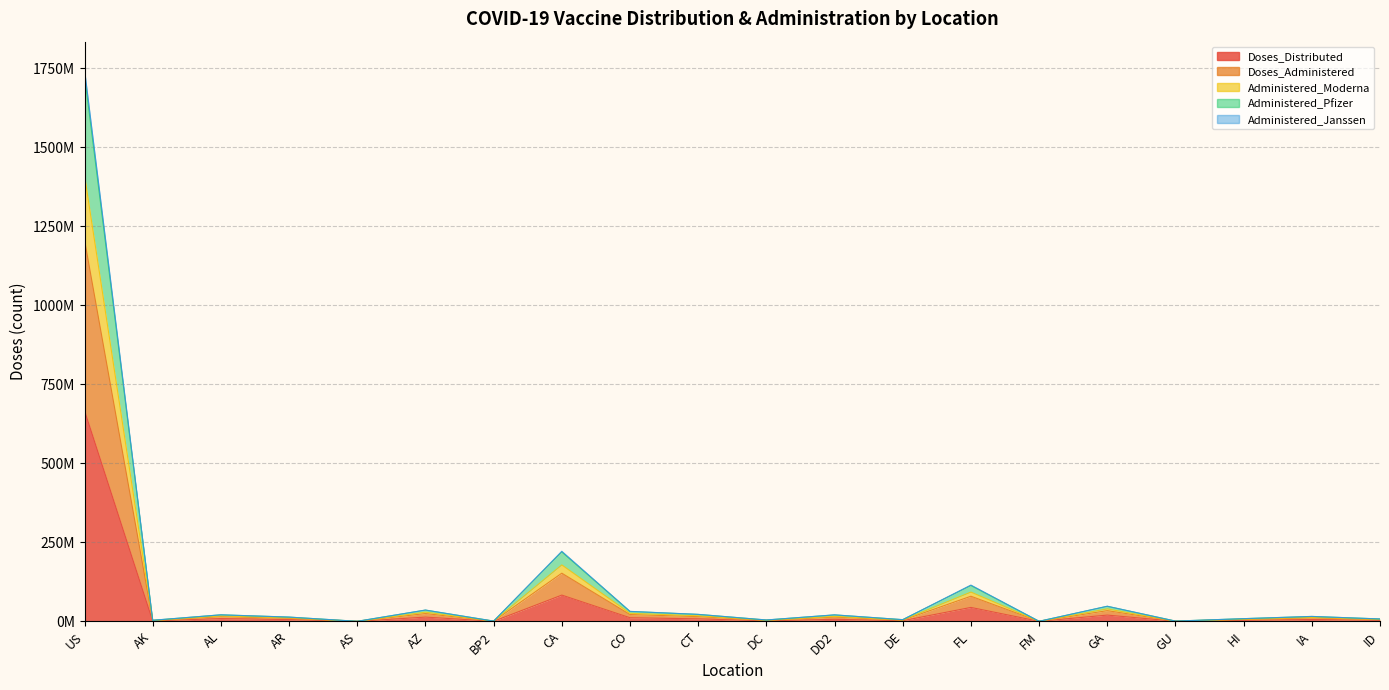

Where does the Administered_Moderna series first go above 15562633?

US